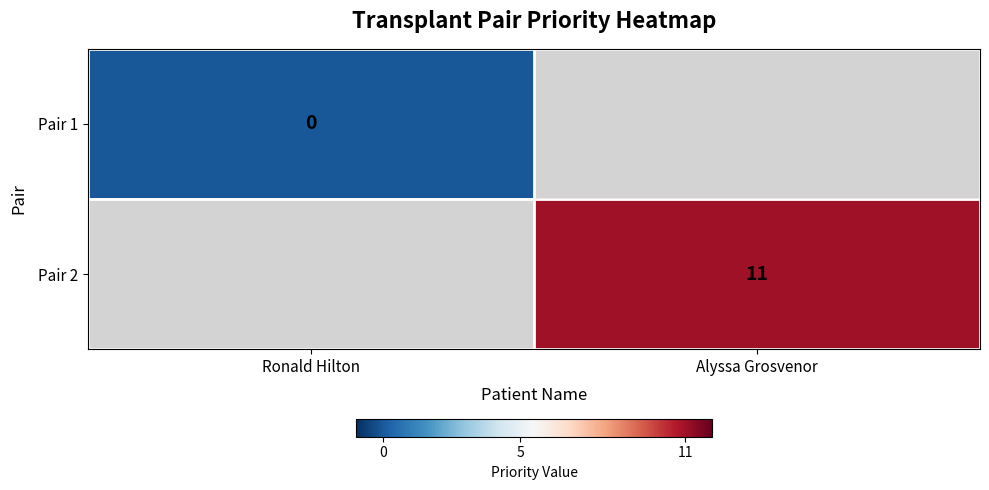

Is it true that Pair 2 equals 11 at Alyssa Grosvenor?

True